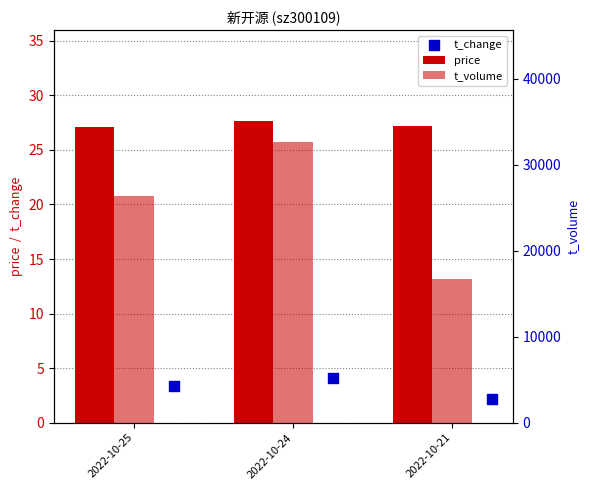

What are all the series names shown in the legend?

price, t_change, t_volume